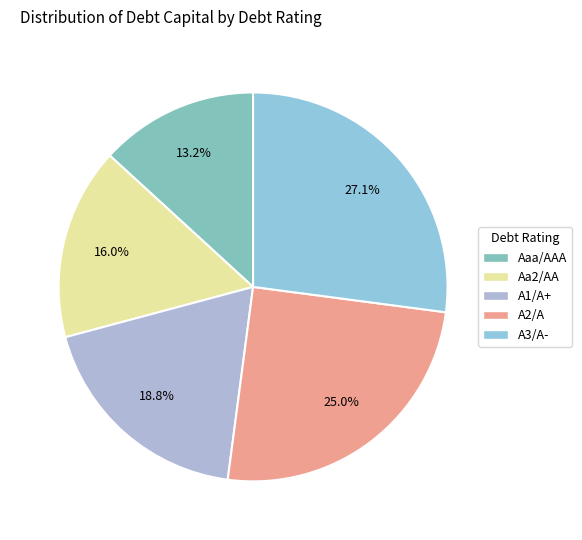

To the nearest percent, what percentage of the pie is A1/A+?

19%